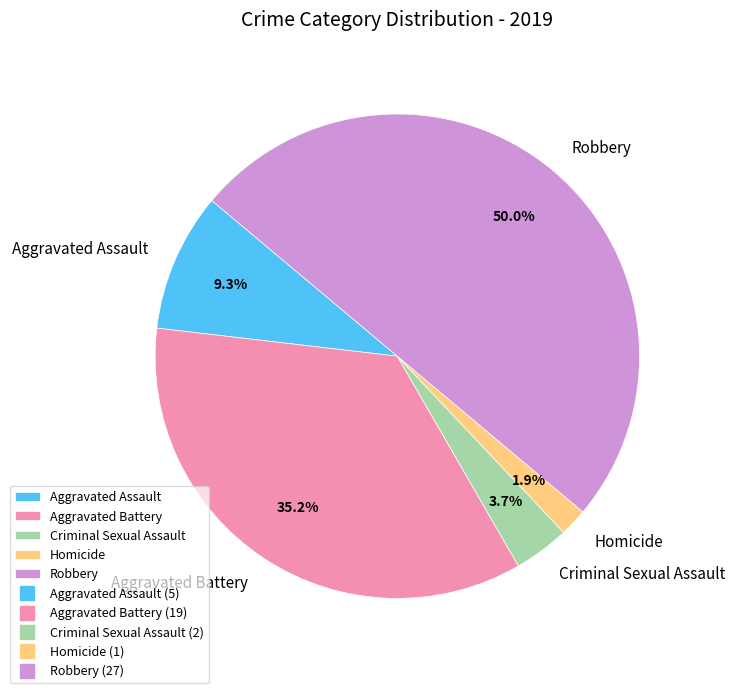

What portion of the pie excludes Robbery?

50.0%